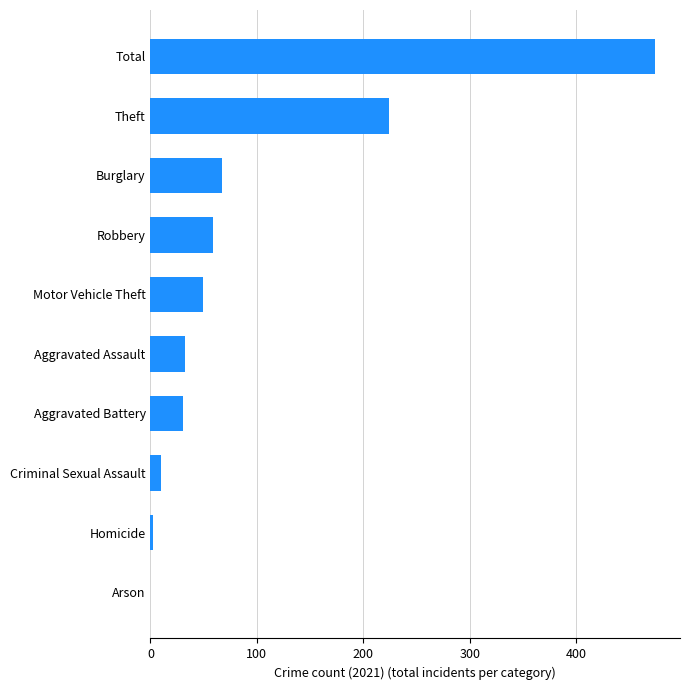

Where is the data nearest to the value 237?

Theft